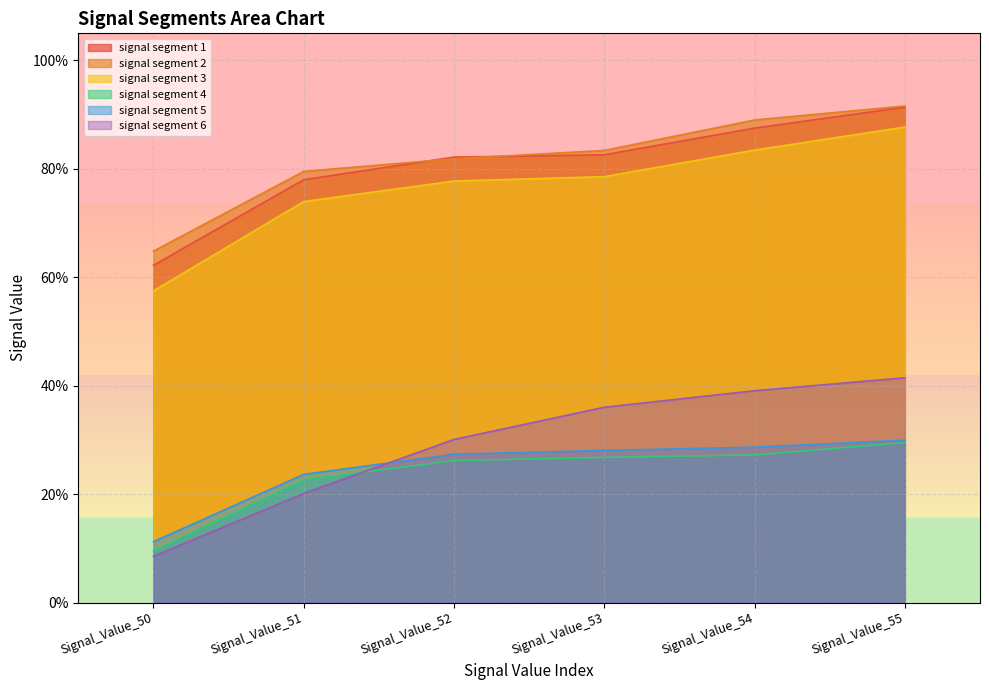

What is the sum of all signal segment 4 values?

1.4